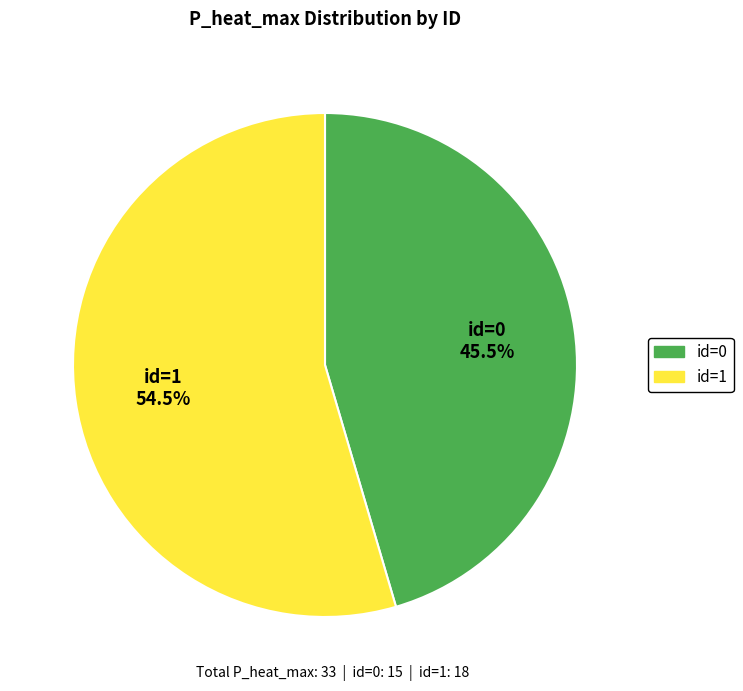

To the nearest percent, what is the average slice percentage?

50%